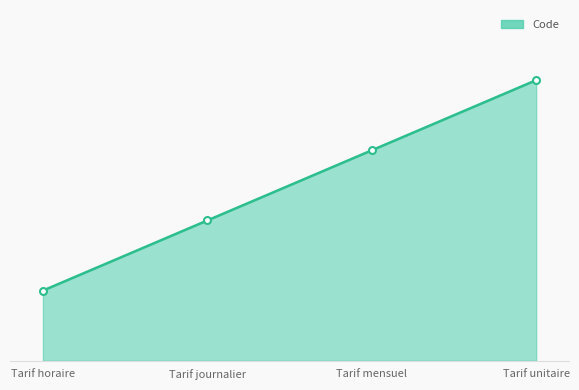

What is the sum of all values?

10